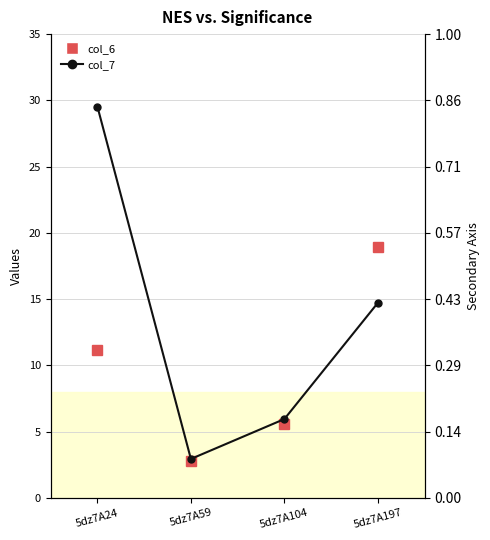

Which series has the widest spread of values?

col_7